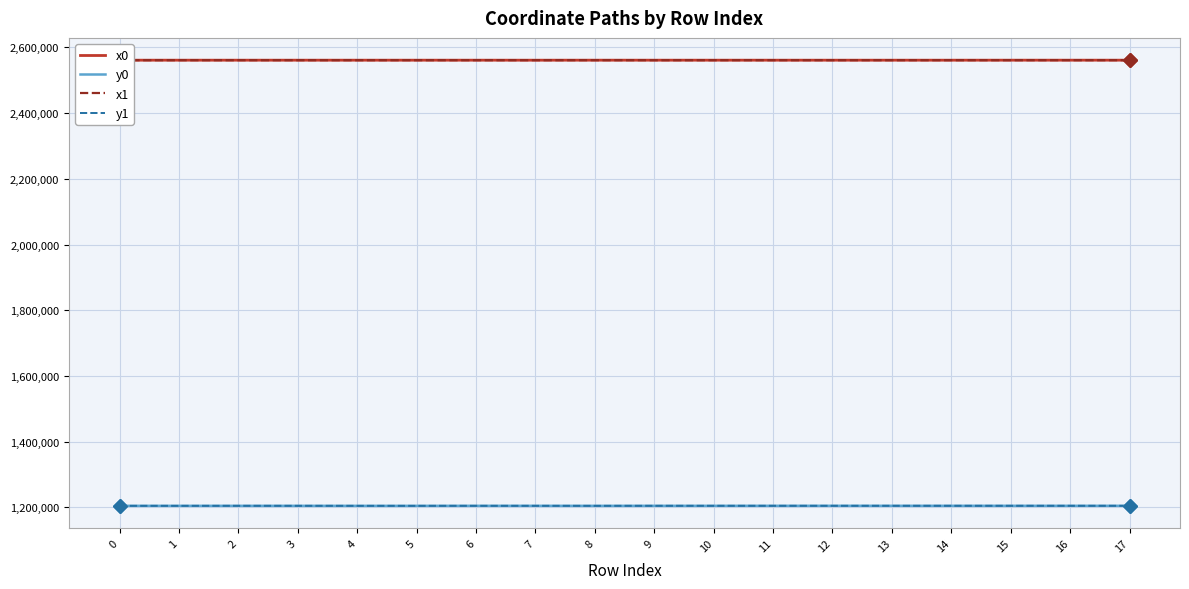

What is the difference between the highest and lowest values at 11?

1356695.5